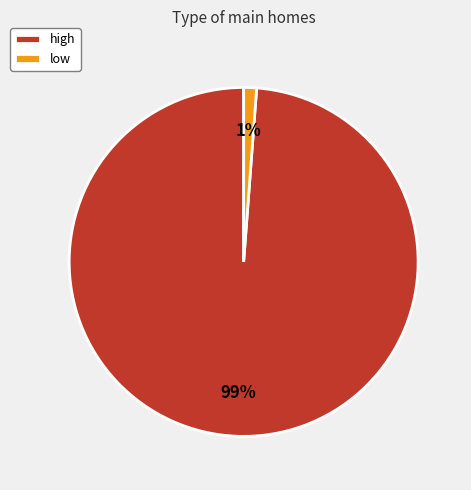

Is it true that low is 1% of the pie?

True